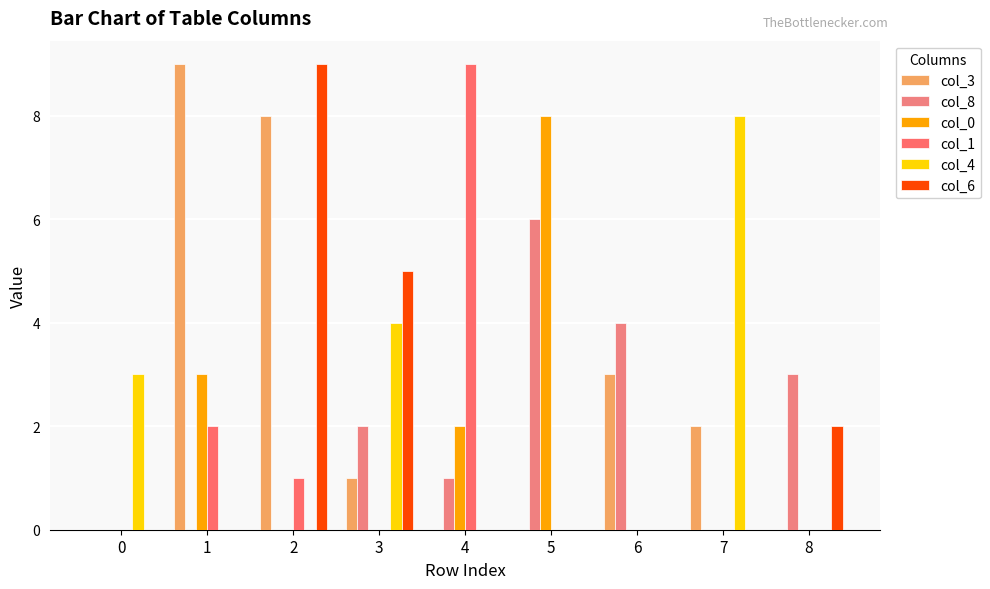

Count the number of categories in the chart.

9